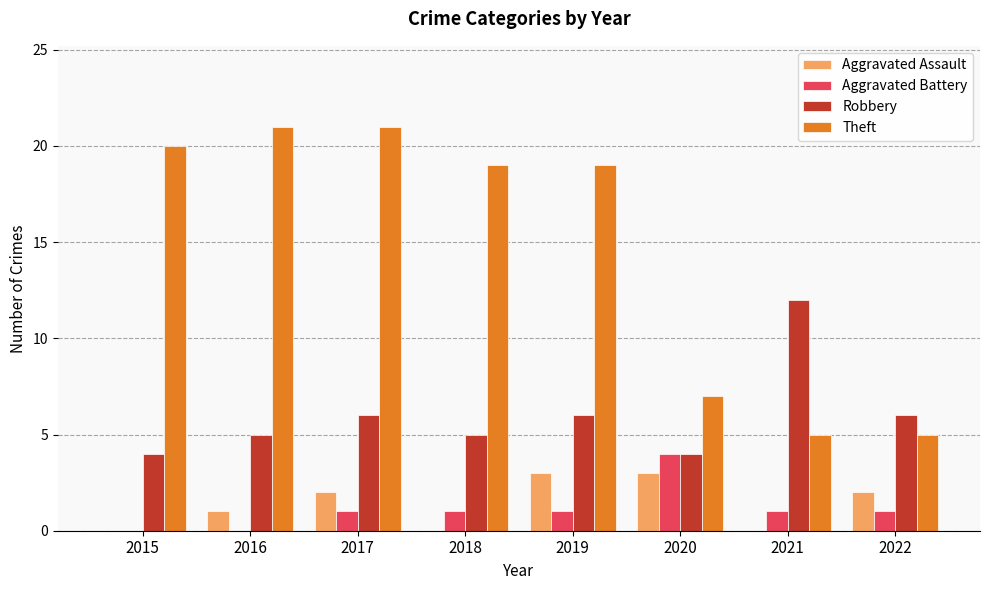

What is the sum of the Theft values at 2019 and 2022?

24